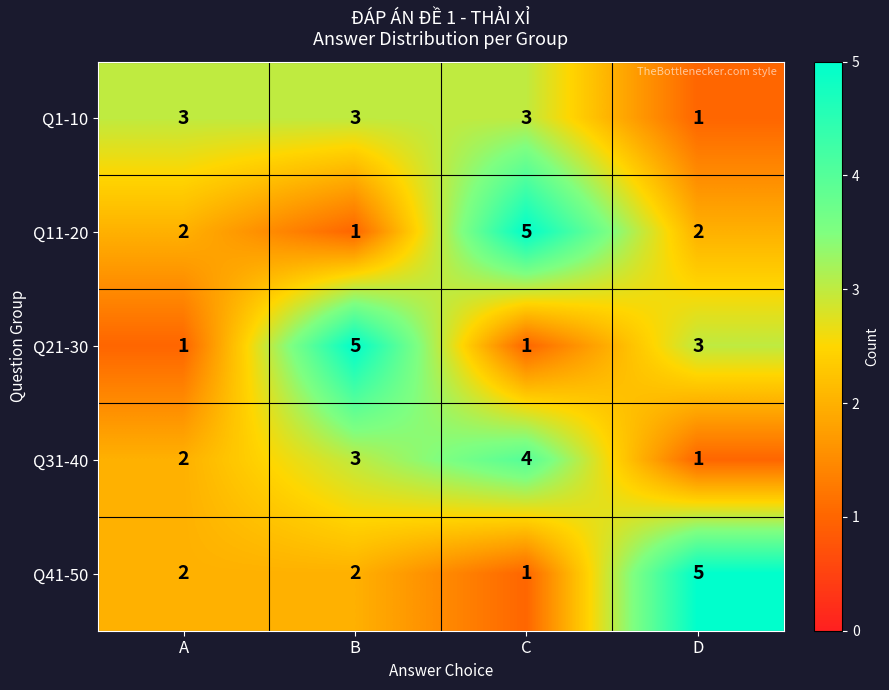

What is the sum of all Q1-10 values?

10